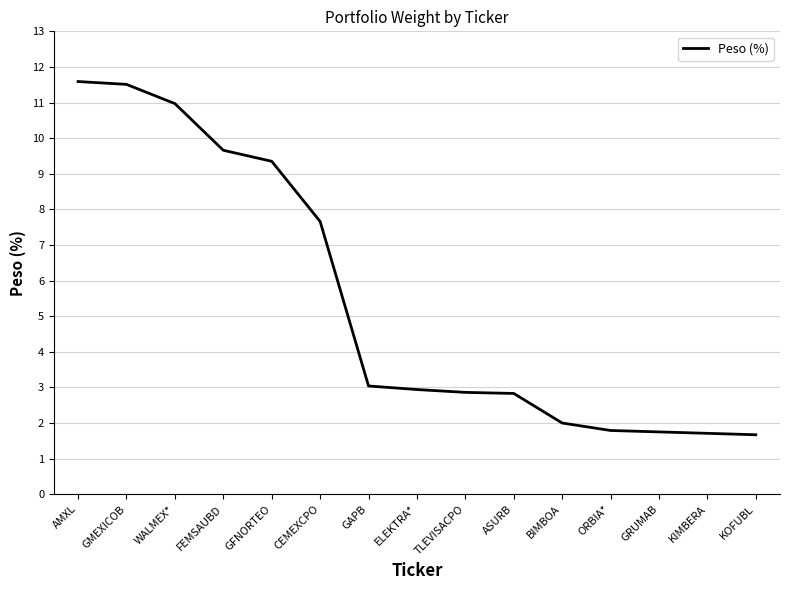

What is the difference between the second highest and second lowest values?

9.8